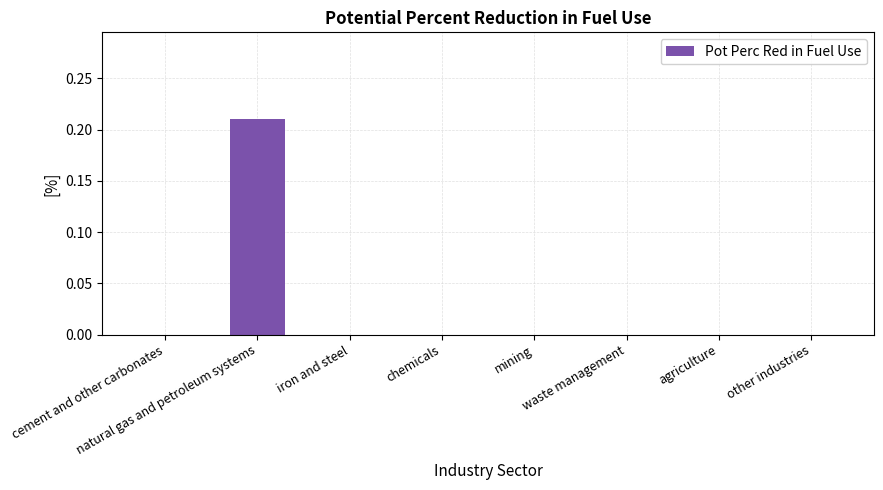

Is it true that the value at waste management is -0.1?

False